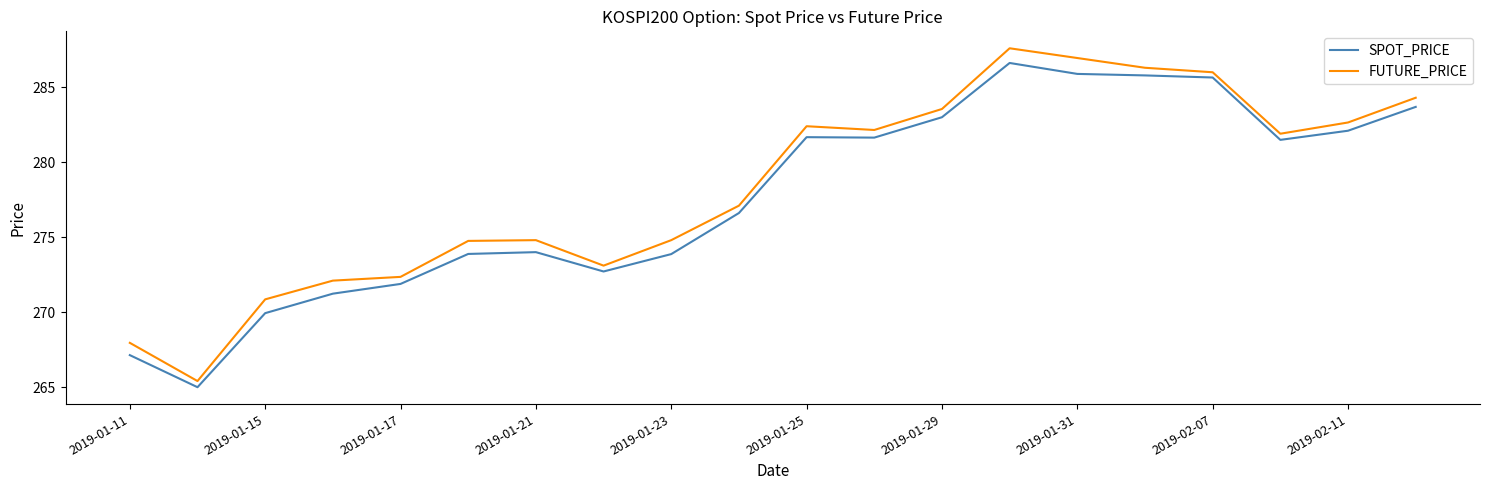

How many values in the SPOT_PRICE series are below 281?

10